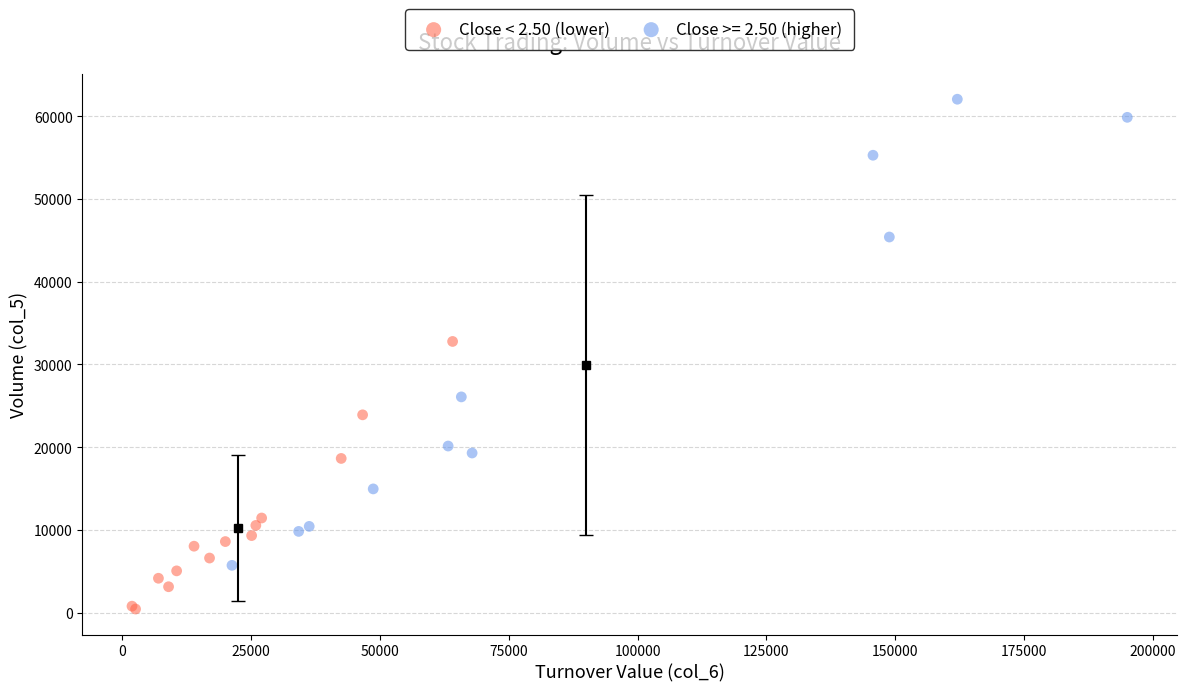

Which series contains the highest Y value?

Close >= 2.50 (higher)